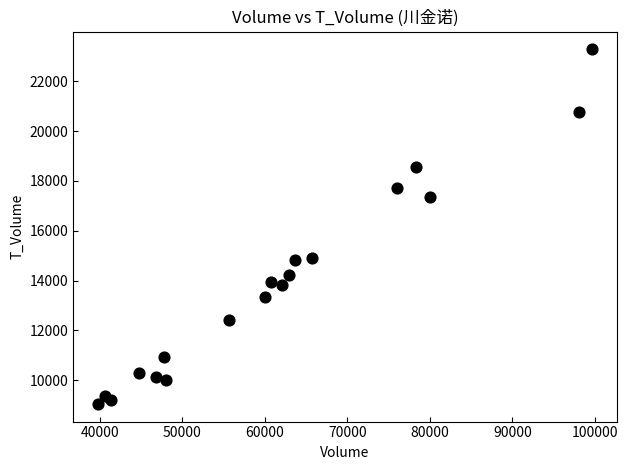

What is the range of X values (max minus min)?

59942